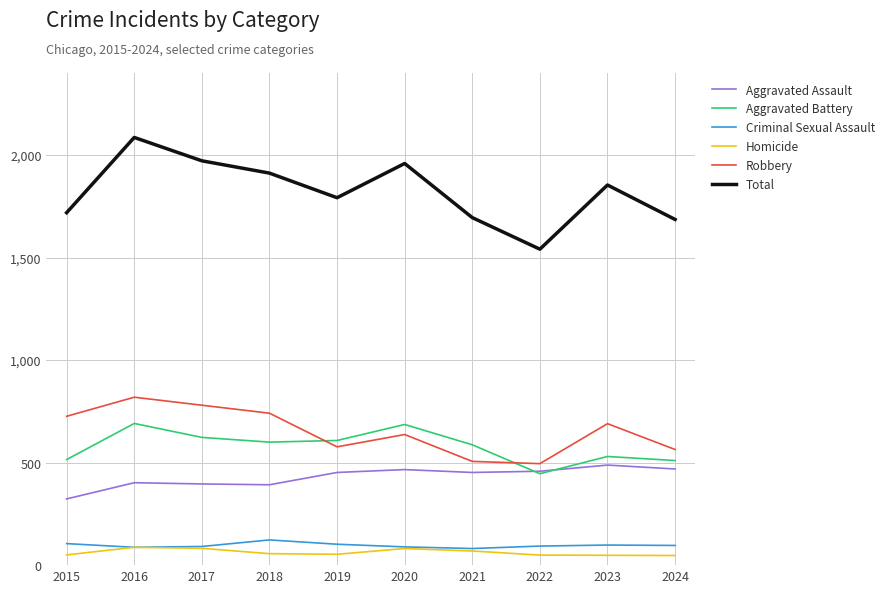

What is the total value across all series at 2021?

3390